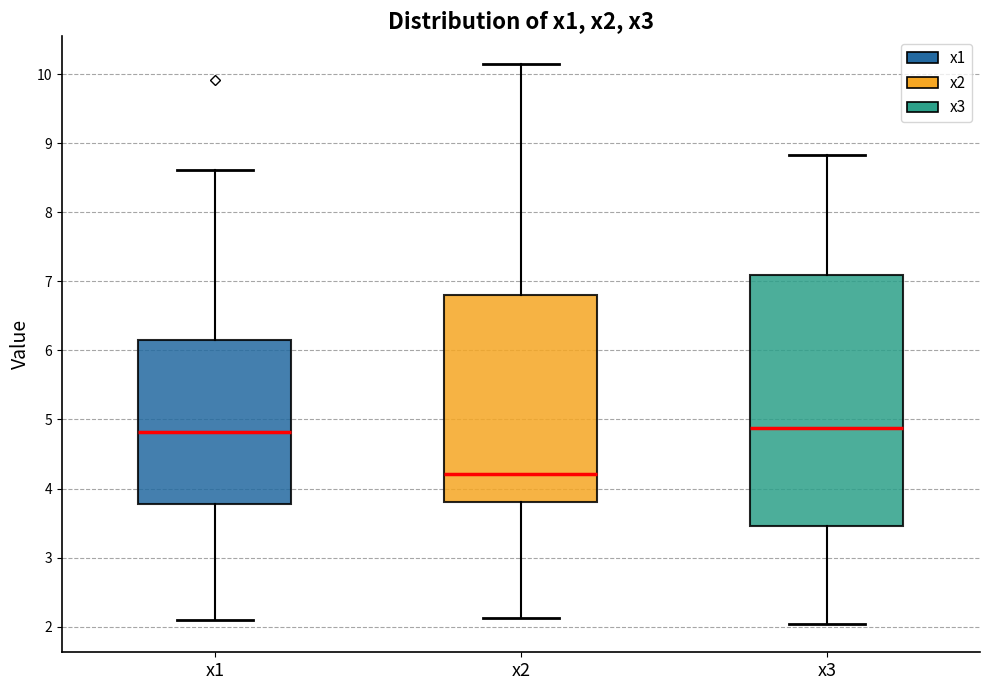

Where is the upper edge of the box for x2 on the y-axis? The values are not printed on the chart, so give them approximately, as read against the axis.

6.8